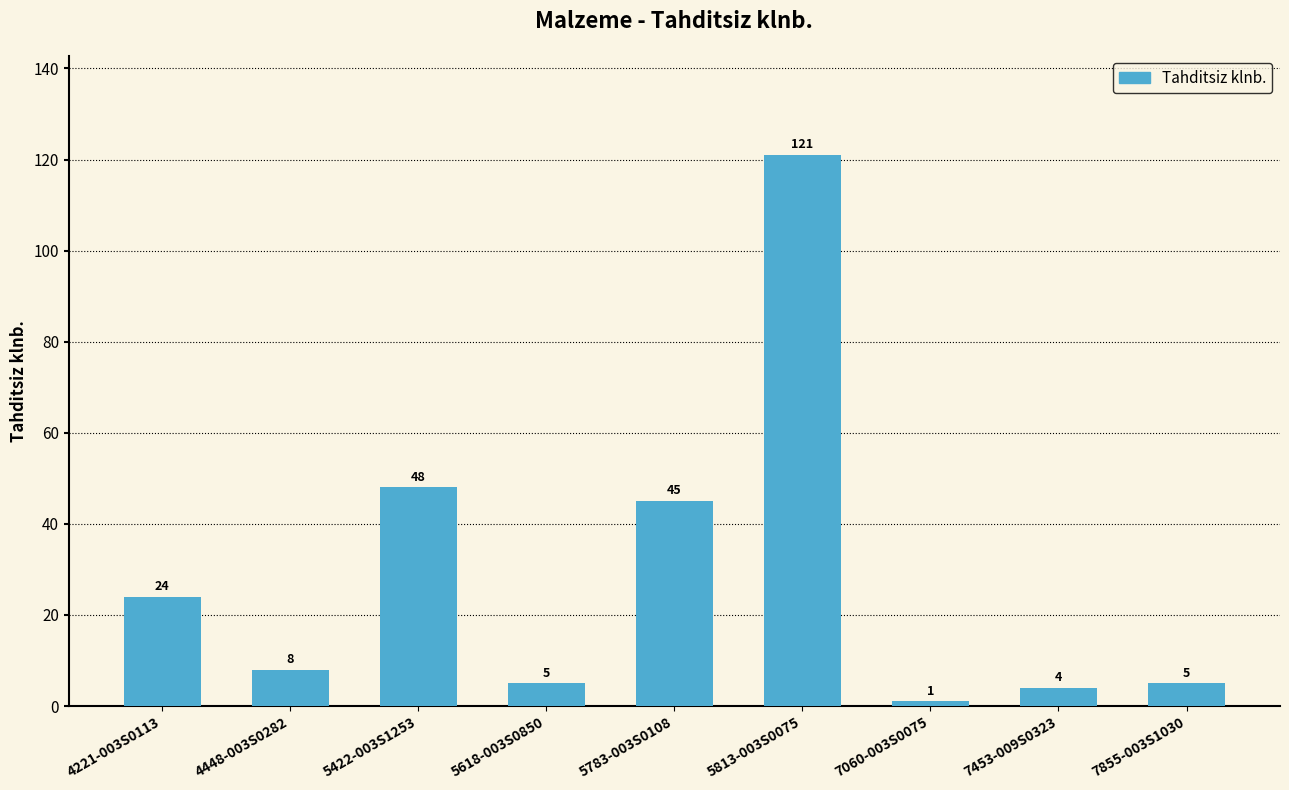

What is the sum of the values at 5422-003S1253 and 4448-003S0282?

56